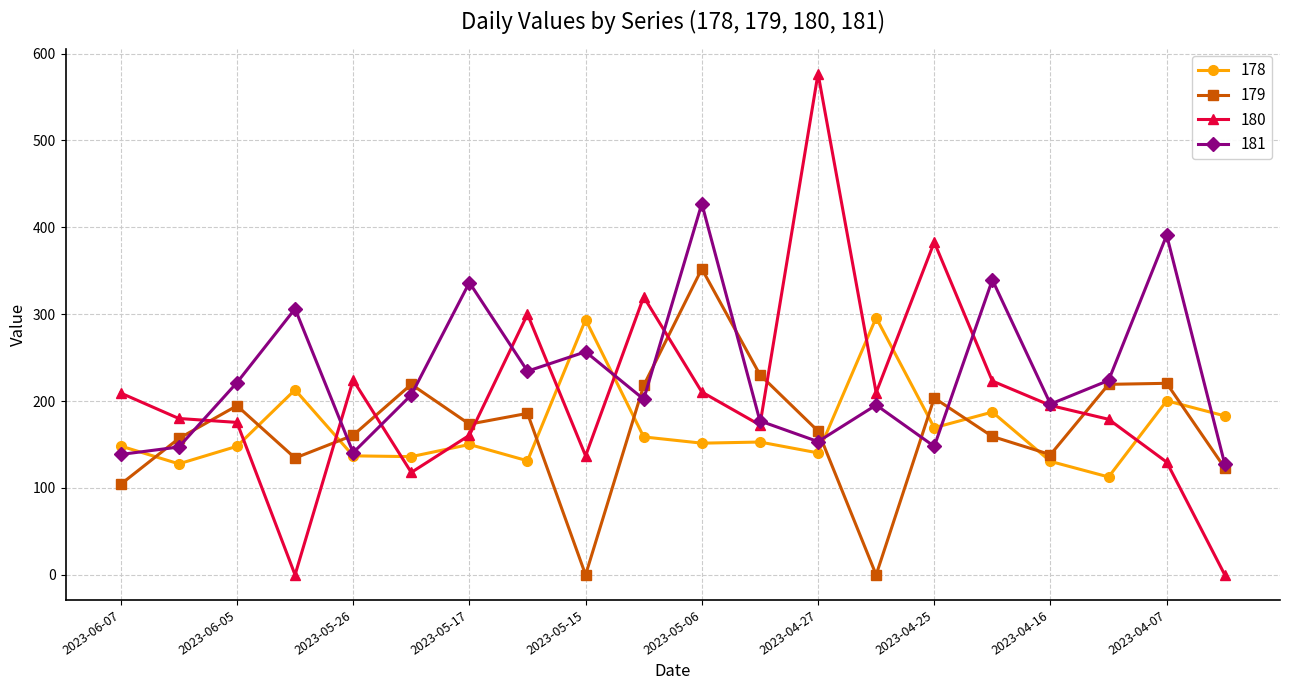

How many values in the 180 series are below 195?

10